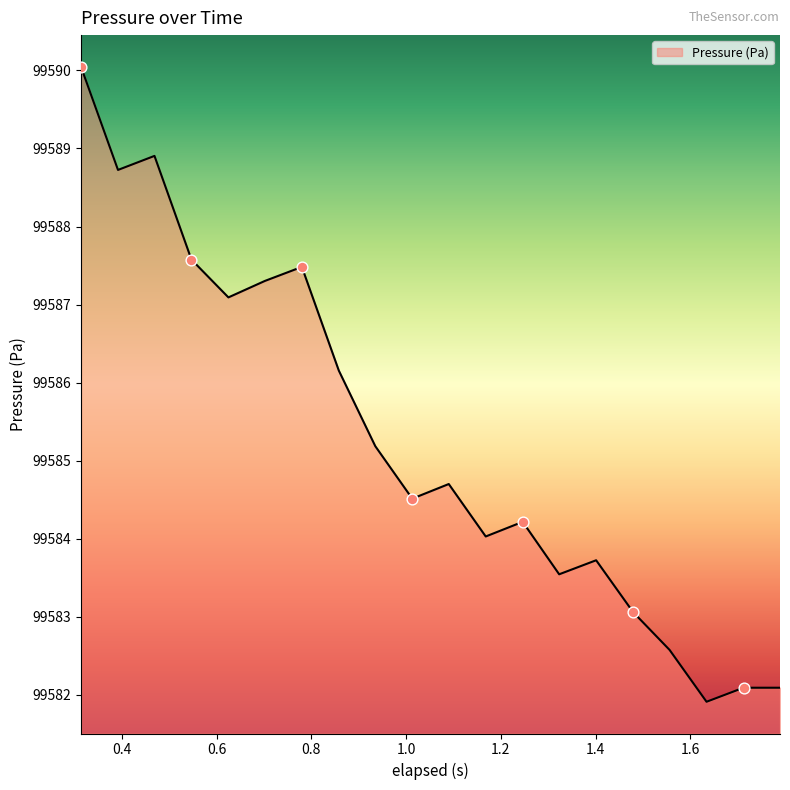

What is the smallest value displayed?

99581.9